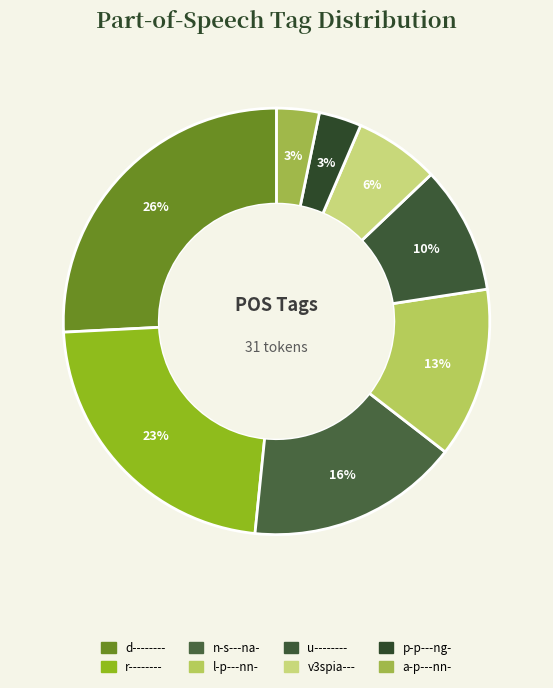

Is there any slice that represents more than half of the pie?

No